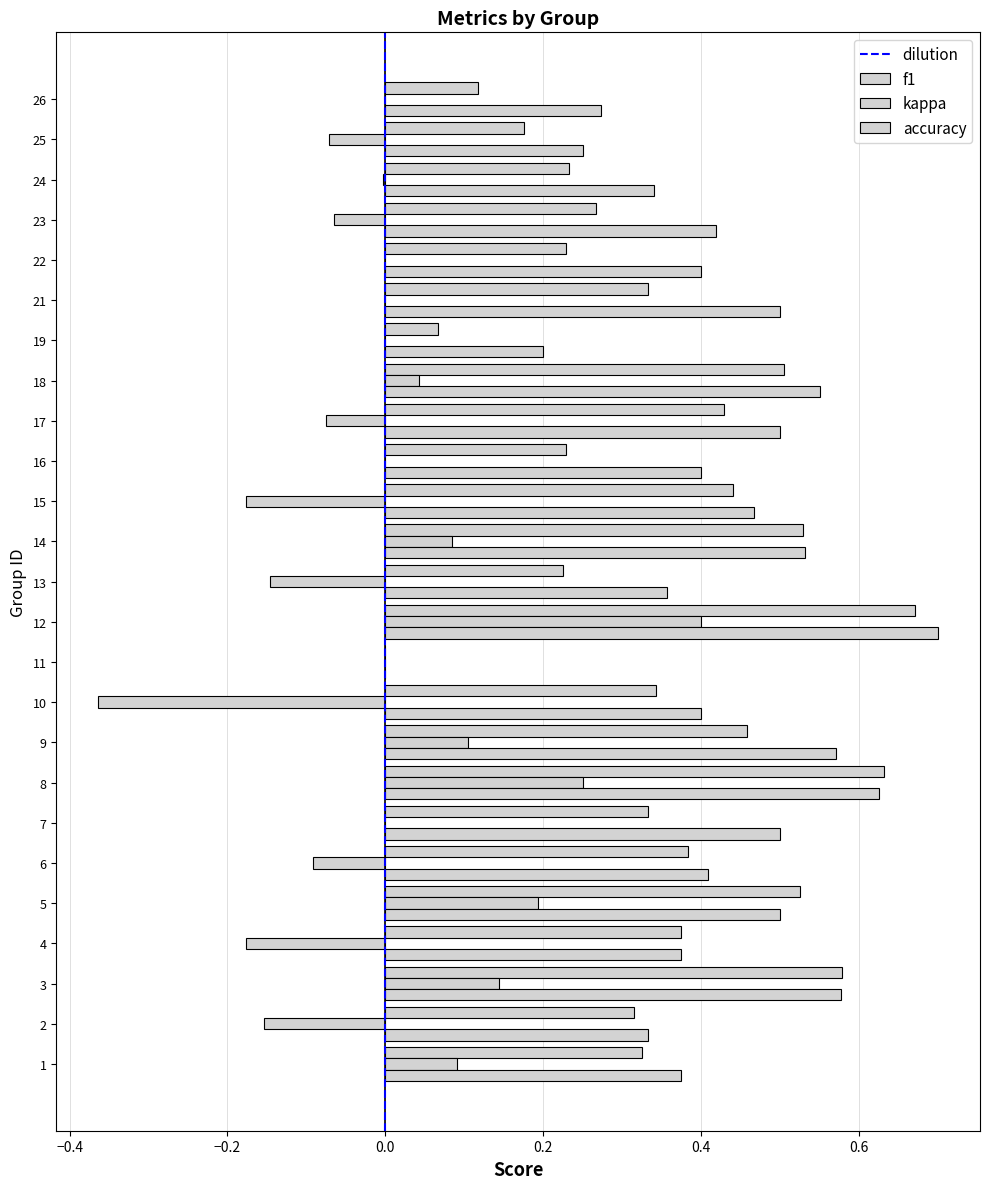

List the labels in order of f1 value, smallest first.

11, 19, 26, 25, 13, 16, 22, 24, 23, 2, 1, 7, 21, 10, 4, 6, 17, 15, 9, 18, 5, 14, 3, 8, 12